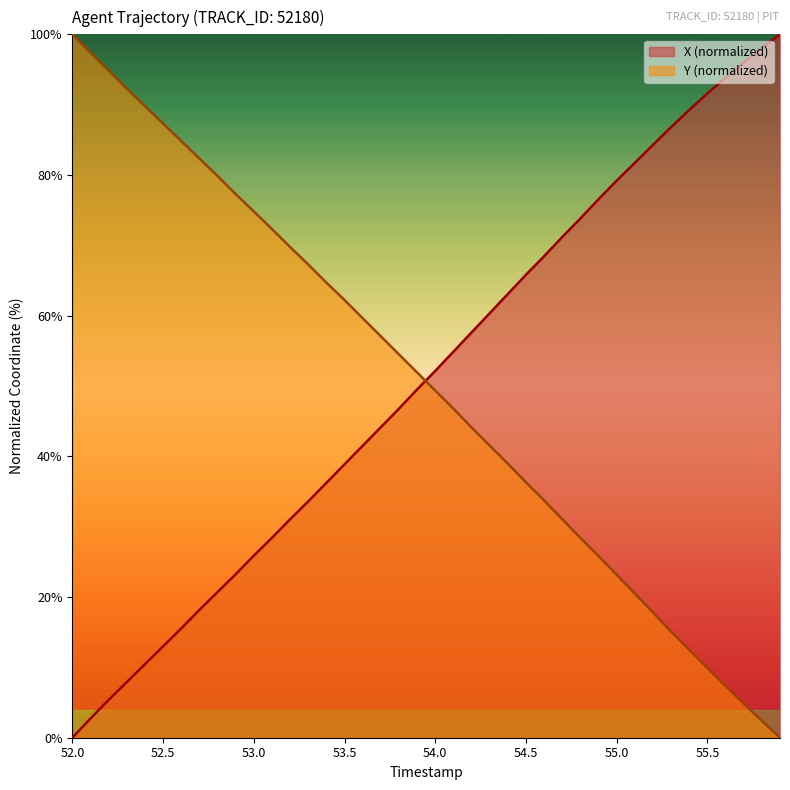

What is the maximum value shown in the chart?

100.0